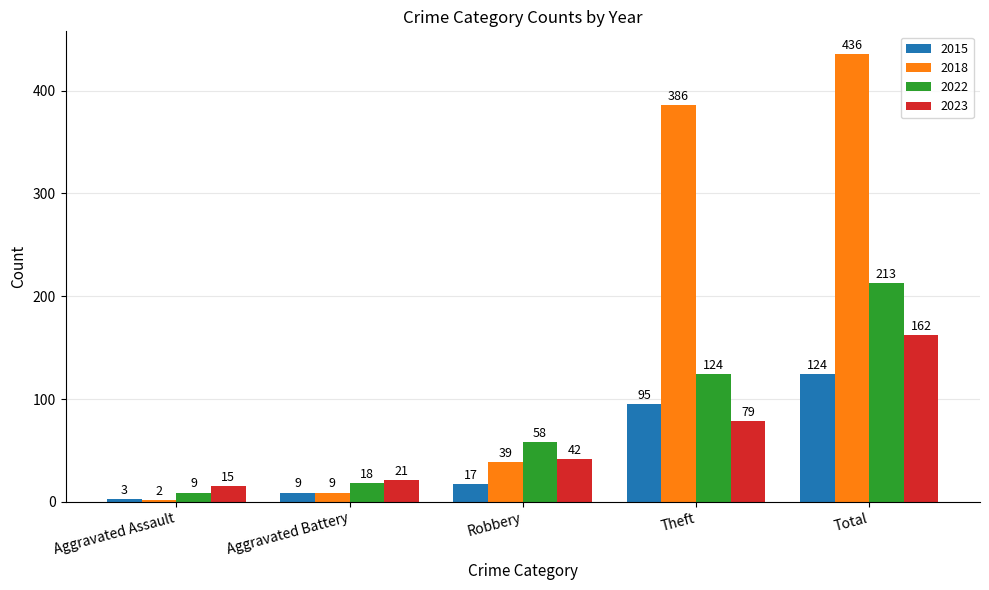

Which series has the largest total across all categories?

2018